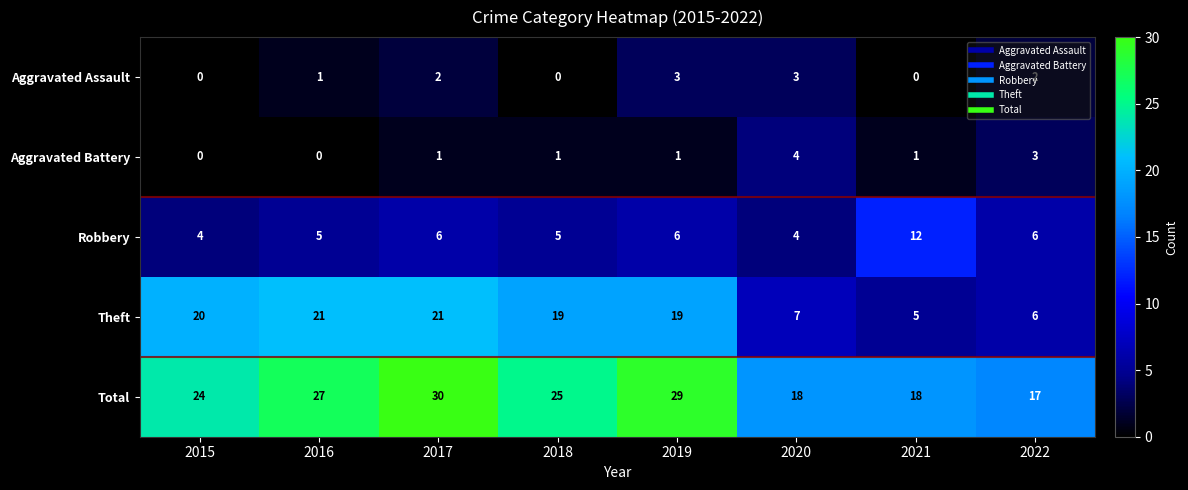

How many Aggravated Assault values are between 0 and 3?

8